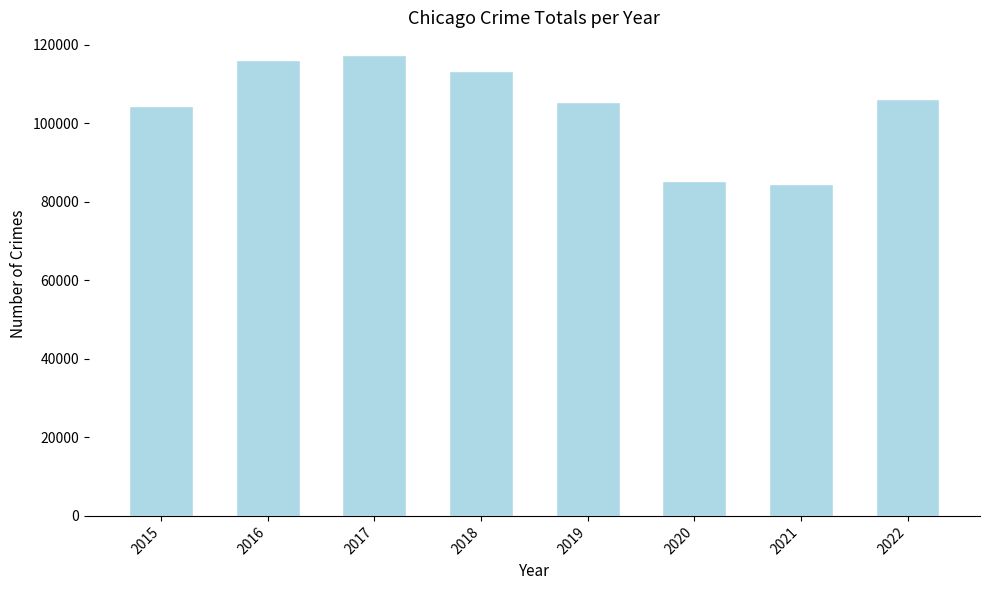

What is the value of the 1st bar from the left?

104350